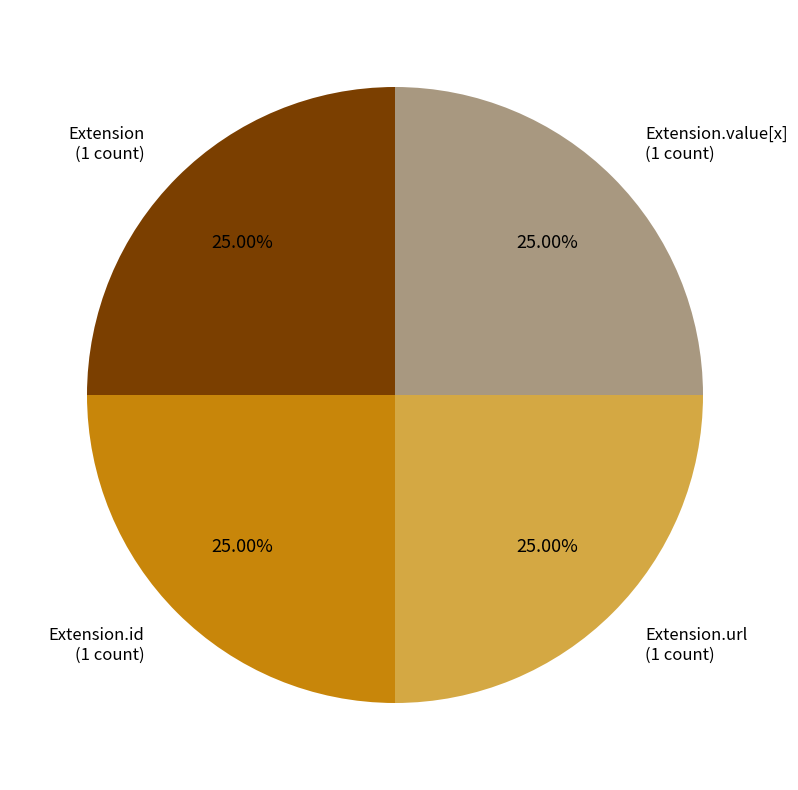

Does any single category account for the majority?

No